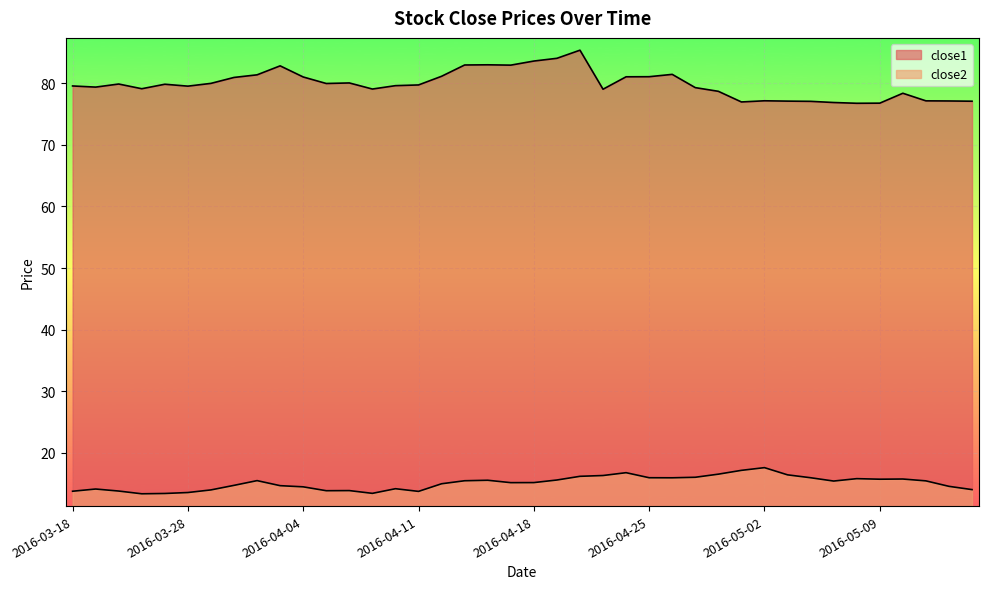

The value of close1 at 2016-03-28 is 79.6. True or false?

True